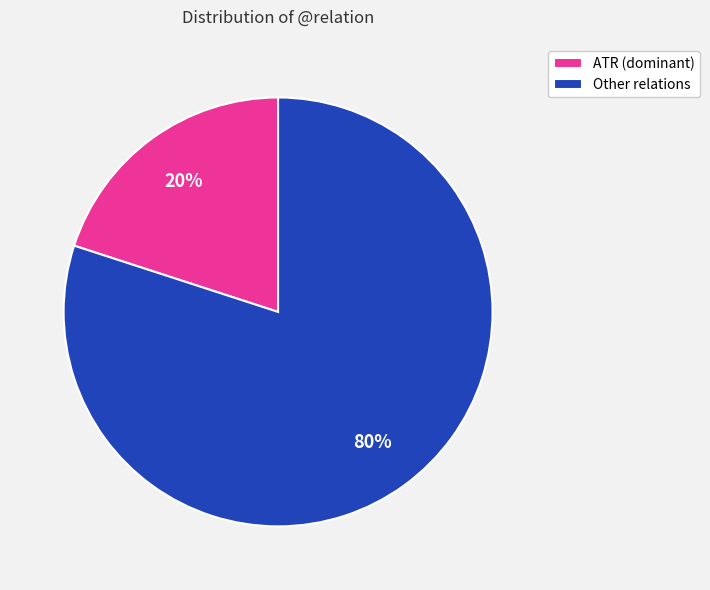

Between Other relations and ATR (dominant), which is larger?

Other relations